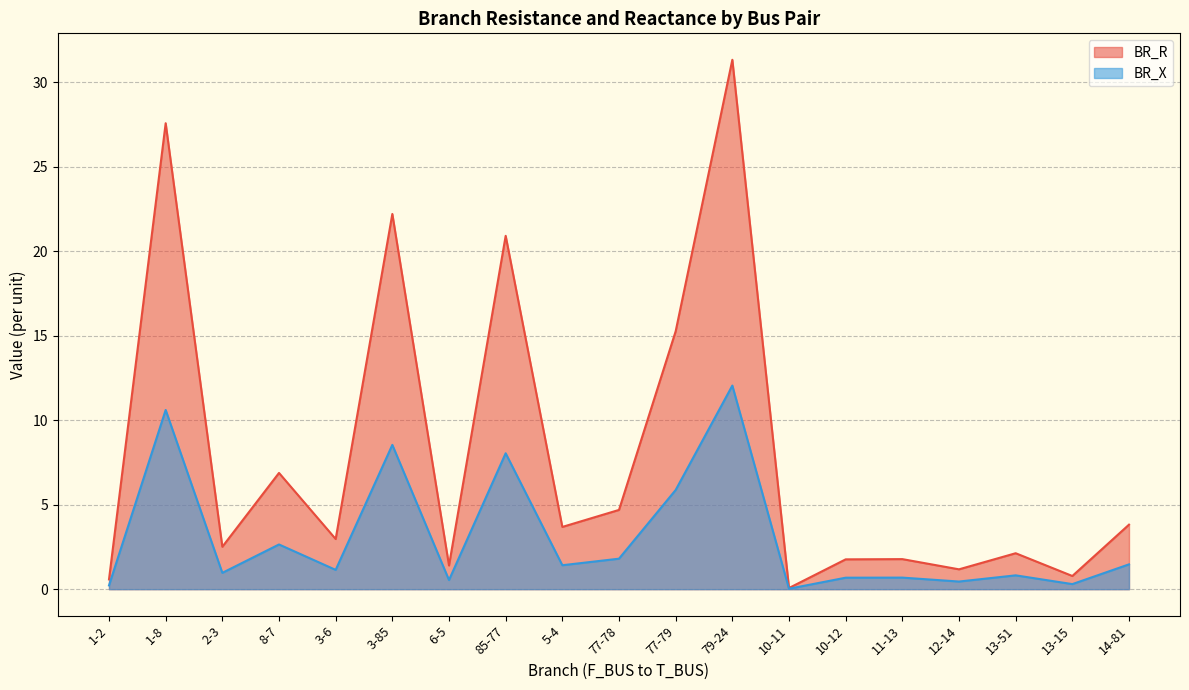

Does the chart have visible grid lines?

Yes